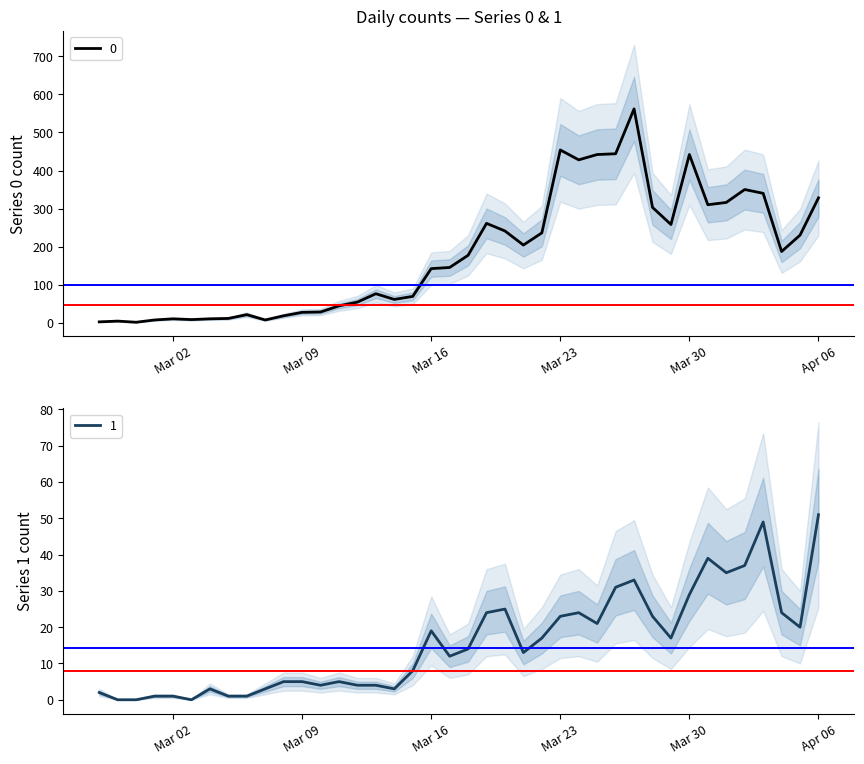

At how many categories does at least one series exceed 27?

28